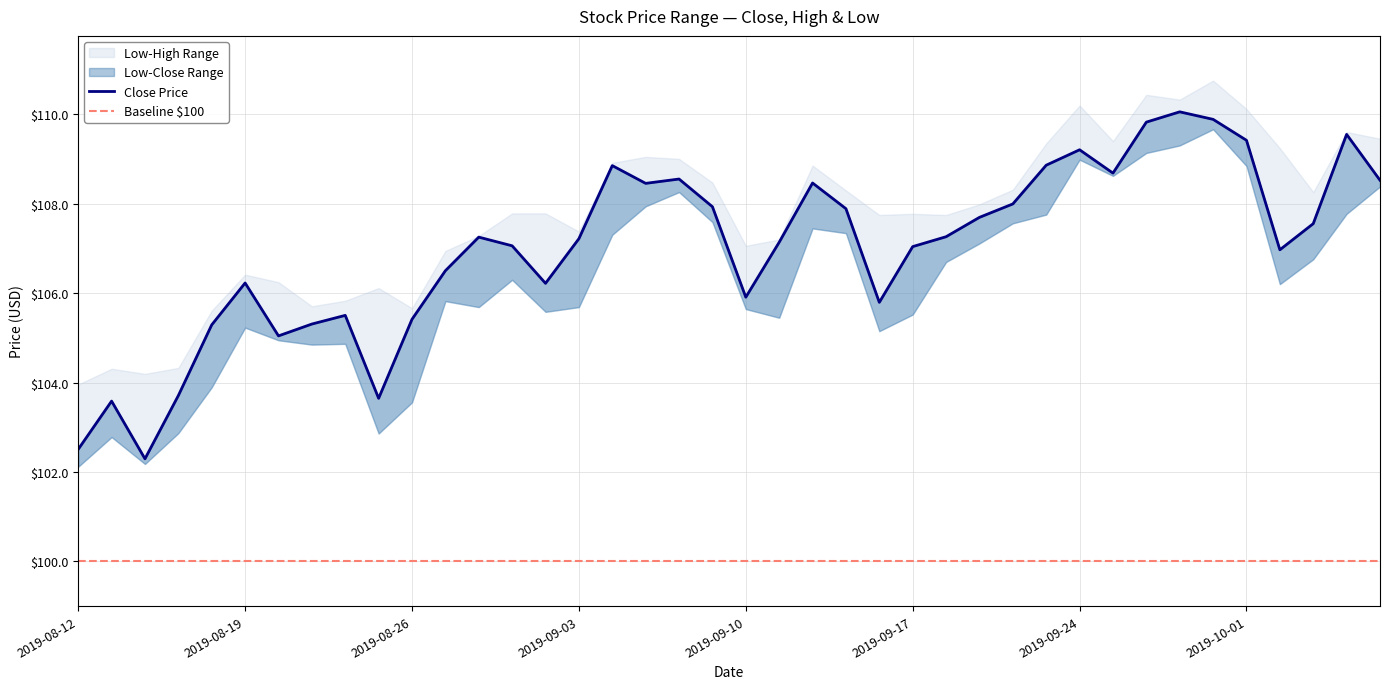

At which category is the sum across all series the highest?

2019-09-30